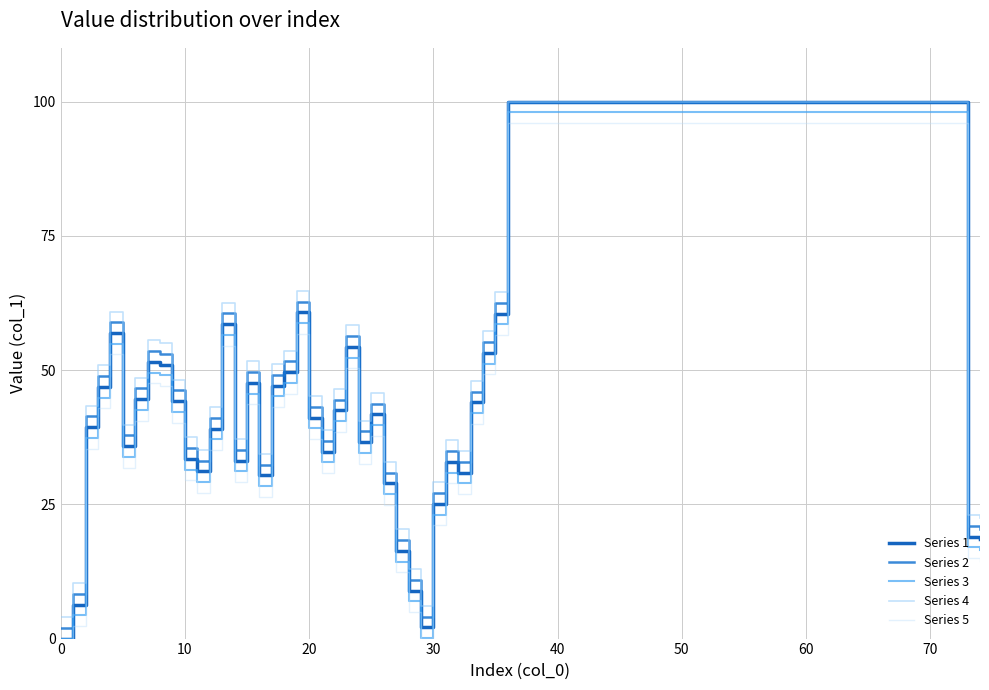

Does the chart have visible grid lines?

Yes